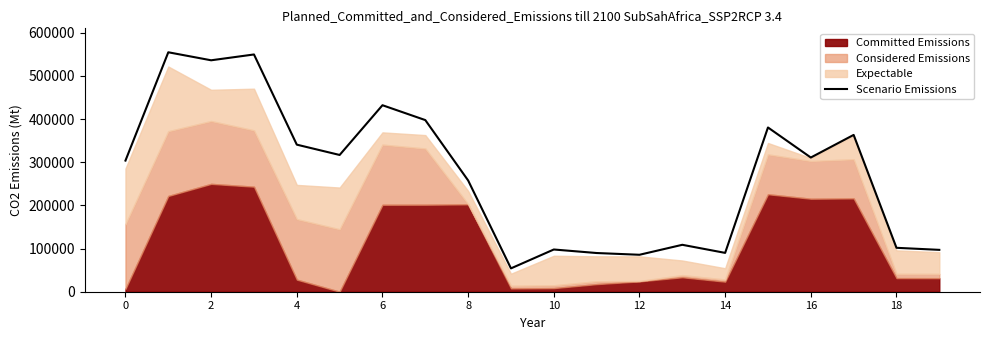

What is the minimum value shown in the chart?

54119.4